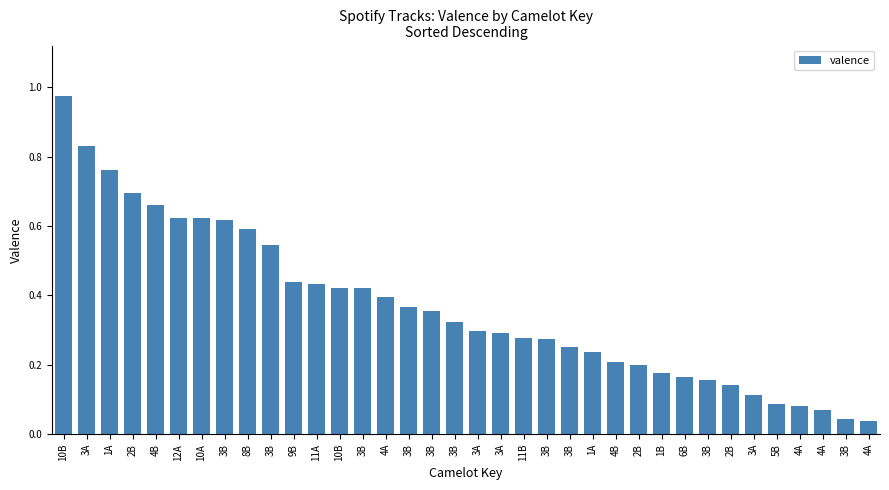

What is the change in value from 10B to 3B?

-0.1